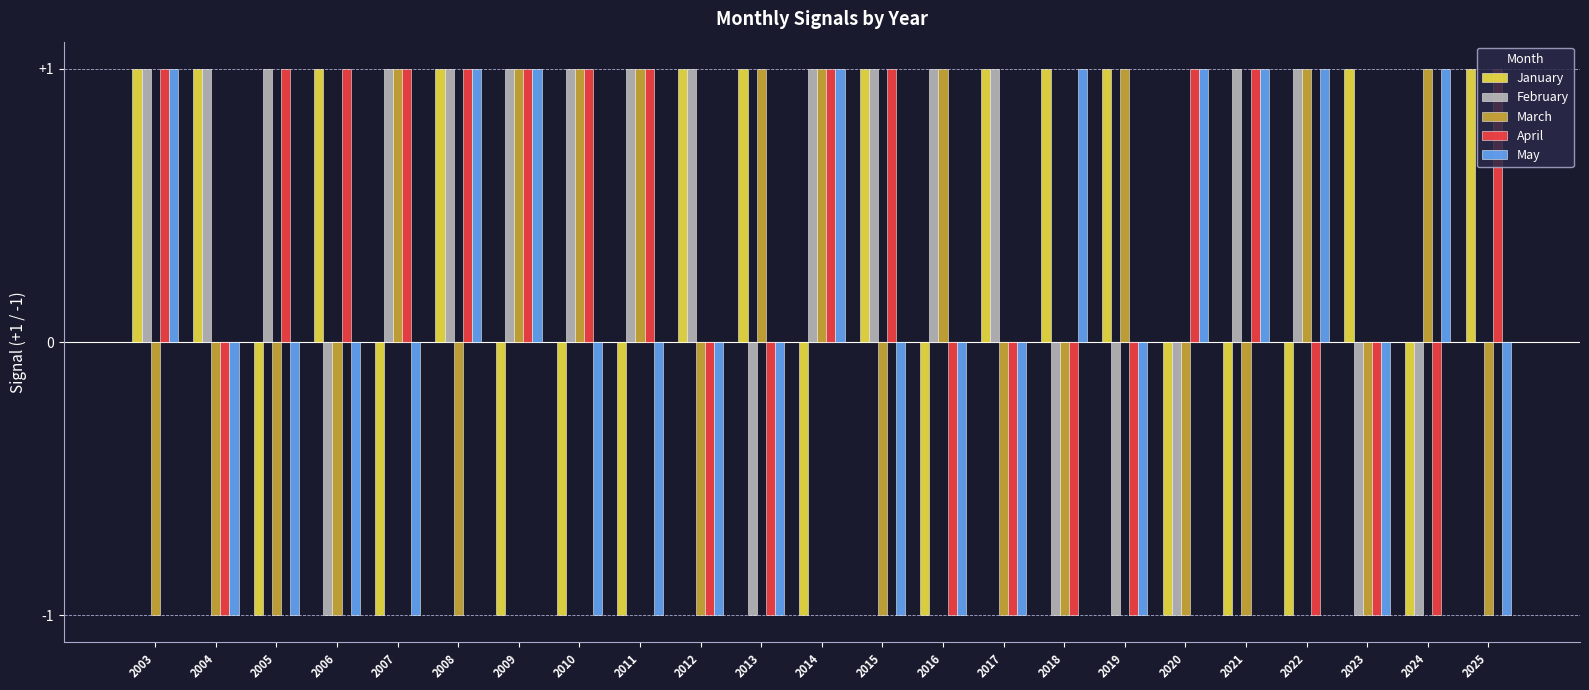

What are all the series names shown in the legend?

January, February, March, April, May